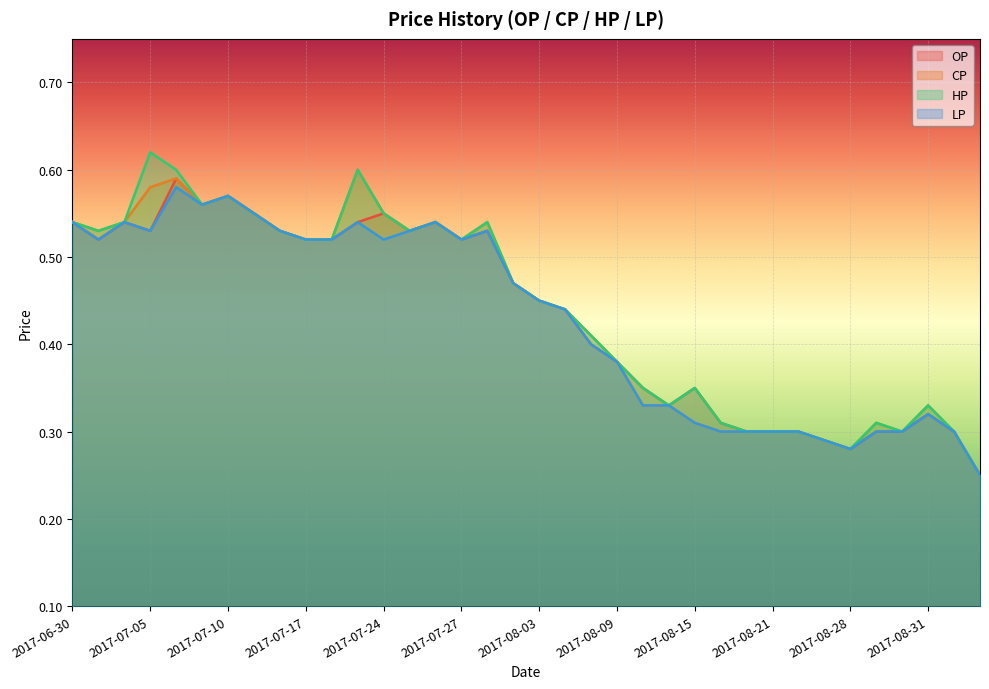

Reading left to right, transcribe all the data shown in this chart.

OP: 0.5	0.5	0.5	0.5	0.6	0.6	0.6	0.6	0.5	0.5	0.5	0.5	0.6	0.5	0.5	0.5	0.5	0.5	0.5	0.4	0.4	0.4	0.3	0.3	0.3	0.3	0.3	0.3	0.3	0.3	0.3	0.3	0.3	0.3	0.3	0.2
CP: 0.5	0.5	0.5	0.6	0.6	0.6	0.6	0.6	0.5	0.5	0.5	0.6	0.6	0.5	0.5	0.5	0.5	0.5	0.5	0.4	0.4	0.4	0.3	0.3	0.3	0.3	0.3	0.3	0.3	0.3	0.3	0.3	0.3	0.3	0.3	0.2
HP: 0.5	0.5	0.5	0.6	0.6	0.6	0.6	0.6	0.5	0.5	0.5	0.6	0.6	0.5	0.5	0.5	0.5	0.5	0.5	0.4	0.4	0.4	0.3	0.3	0.3	0.3	0.3	0.3	0.3	0.3	0.3	0.3	0.3	0.3	0.3	0.2
LP: 0.5	0.5	0.5	0.5	0.6	0.6	0.6	0.6	0.5	0.5	0.5	0.5	0.5	0.5	0.5	0.5	0.5	0.5	0.5	0.4	0.4	0.4	0.3	0.3	0.3	0.3	0.3	0.3	0.3	0.3	0.3	0.3	0.3	0.3	0.3	0.2